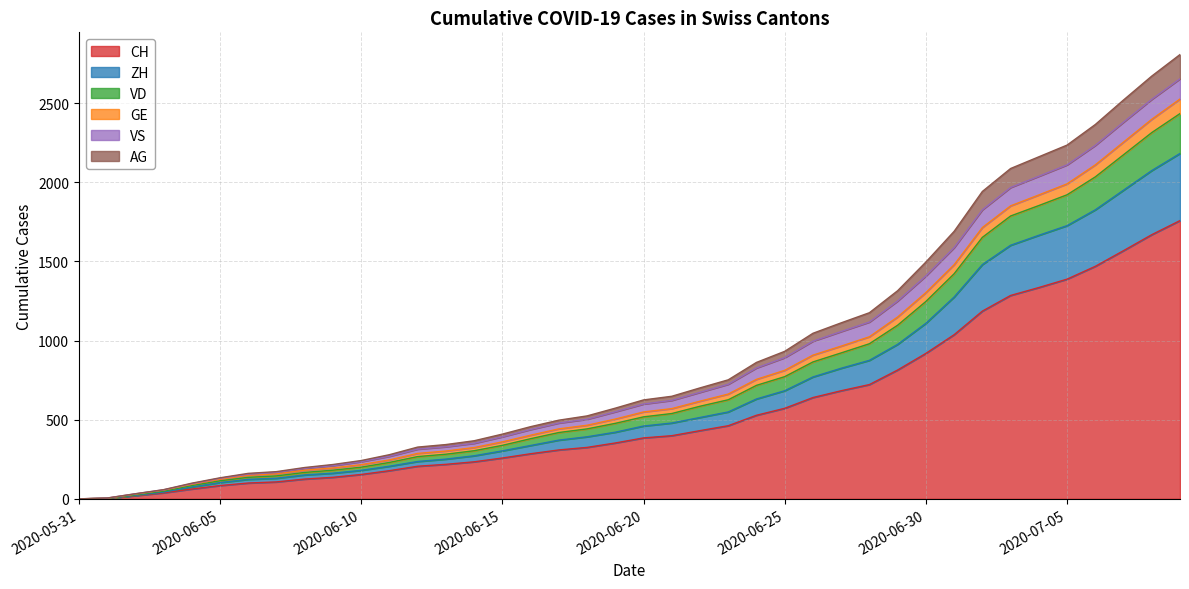

Is the value of CH at 2020-06-25 greater than the value of VD at 2020-06-21?

No